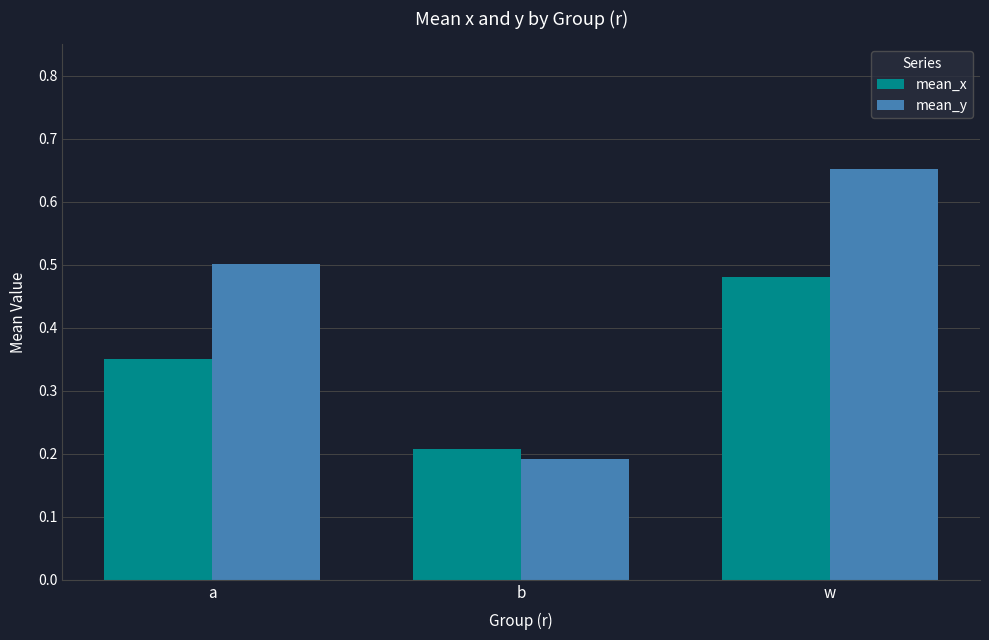

What is the sum of the mean_x values at a and b?

0.6